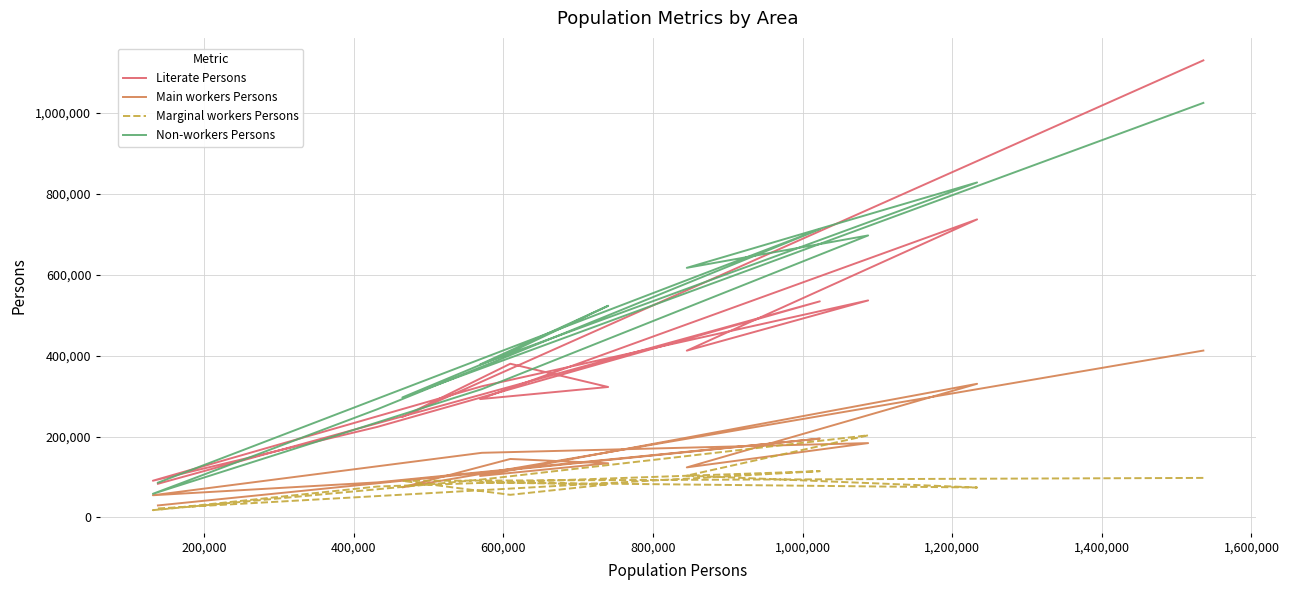

How many series are shown in this chart?

4